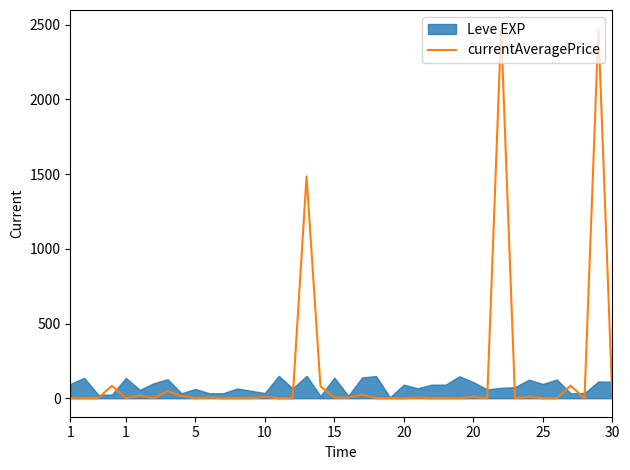

What is the sum of all values?

6835.3